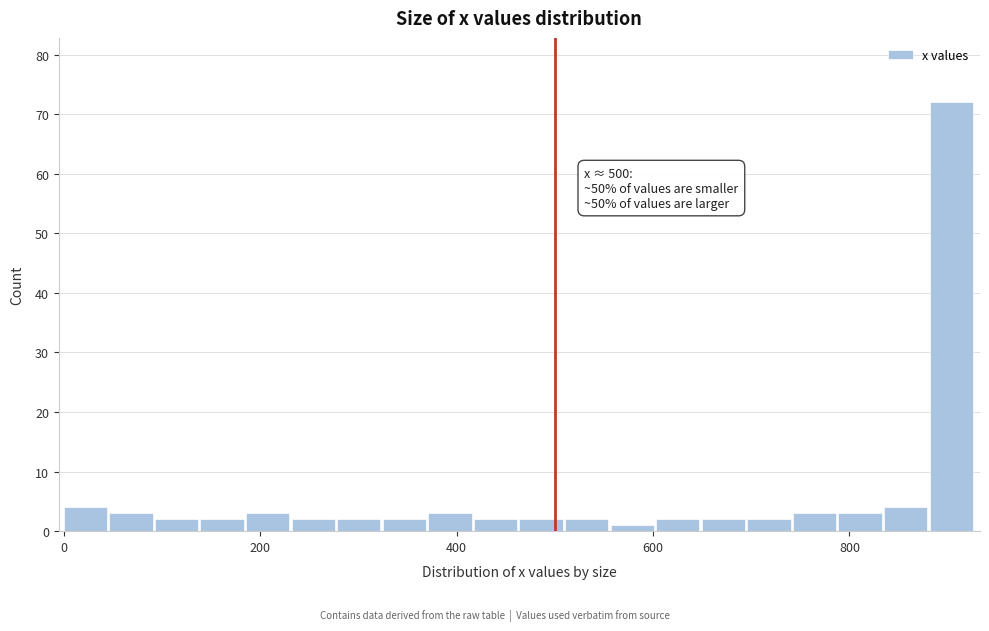

Around what value on the x-axis is the tallest bar? Give the approximate position of its centre, as read against the axis.

900